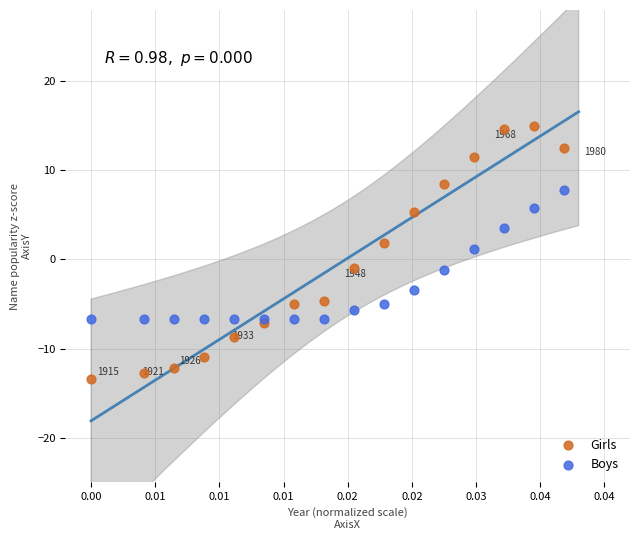

Which series has the widest spread of Y values?

Girls